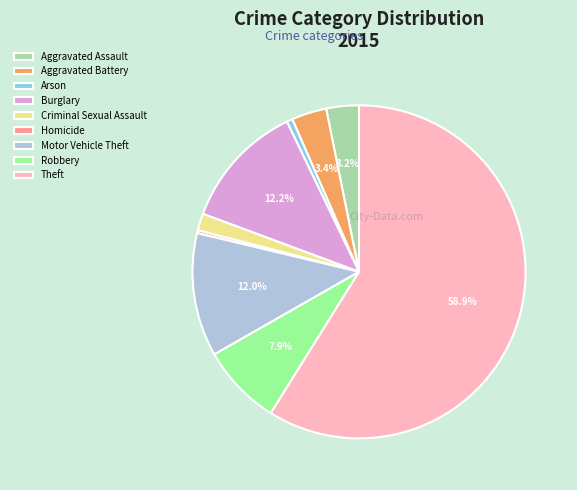

How many segments does this pie chart have?

9